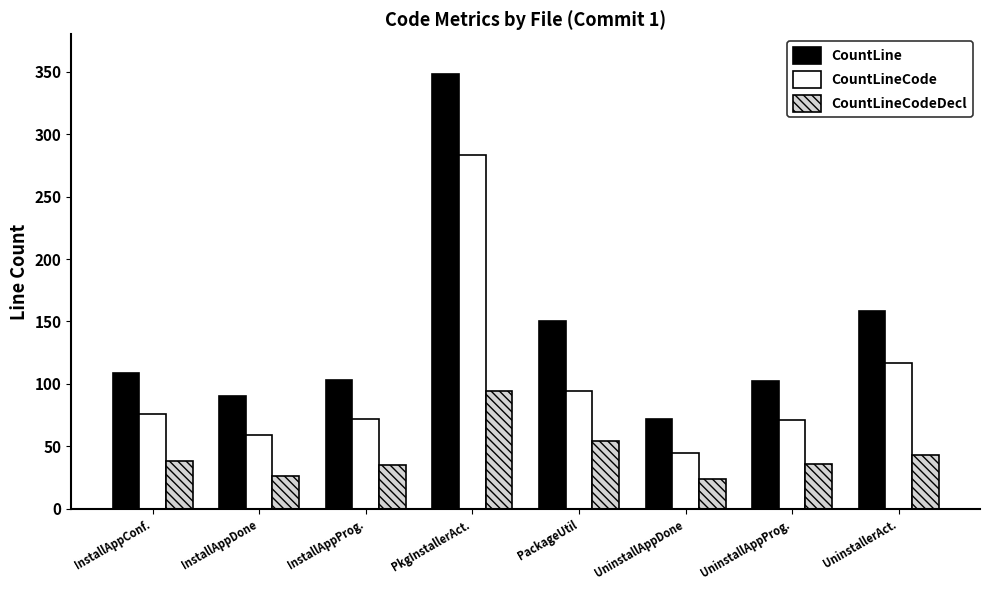

What is the highest value of the CountLineCodeDecl series?

94